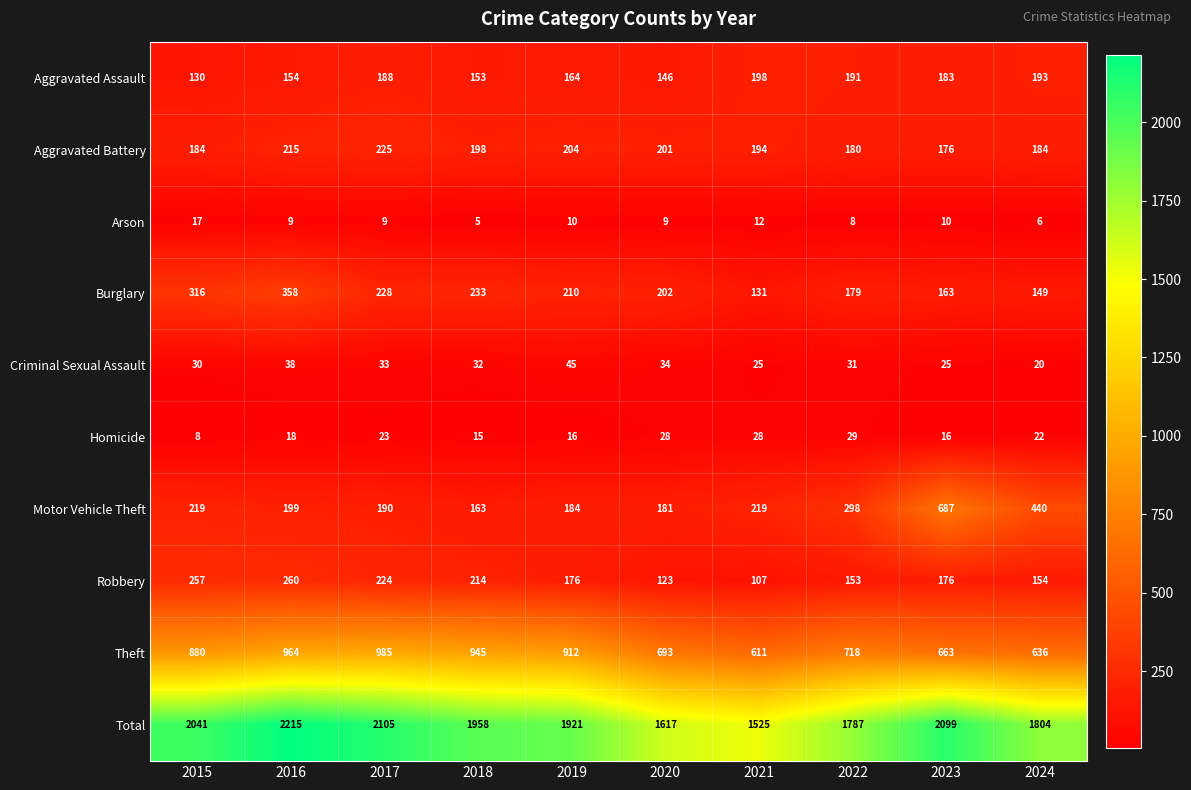

Which series changed the most between 2017 and 2022?

Total